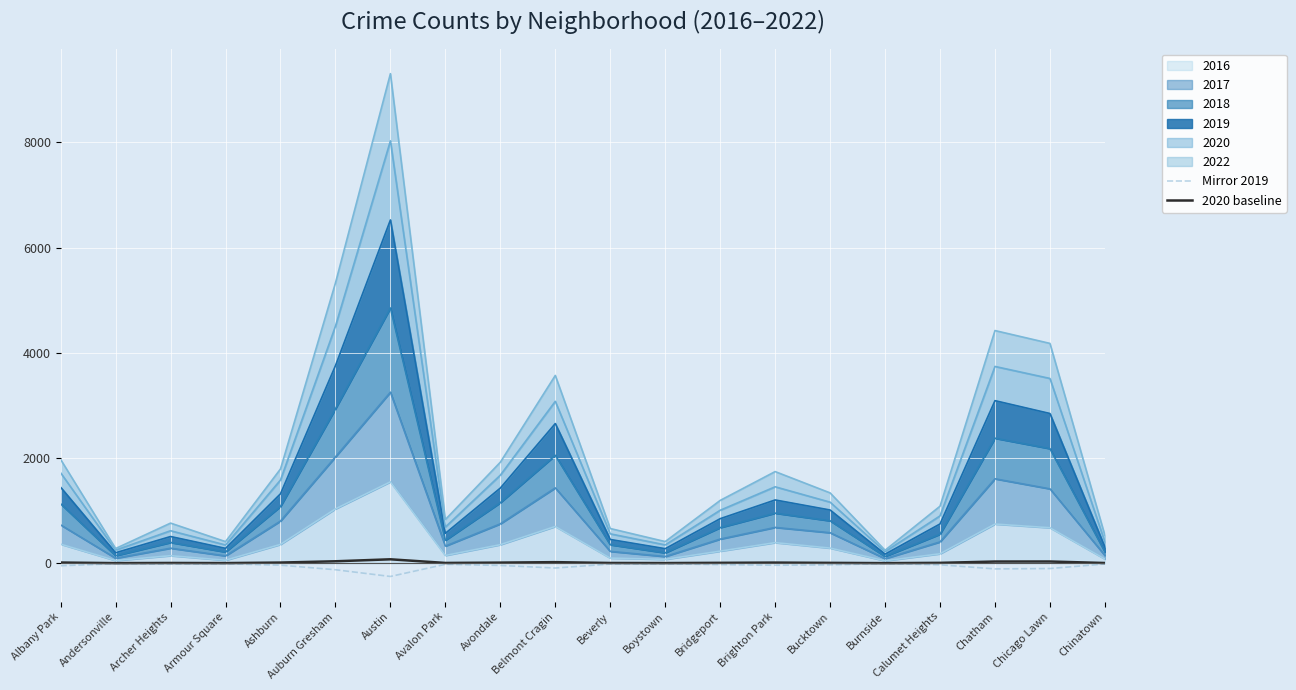

How many data points does each series have?

20